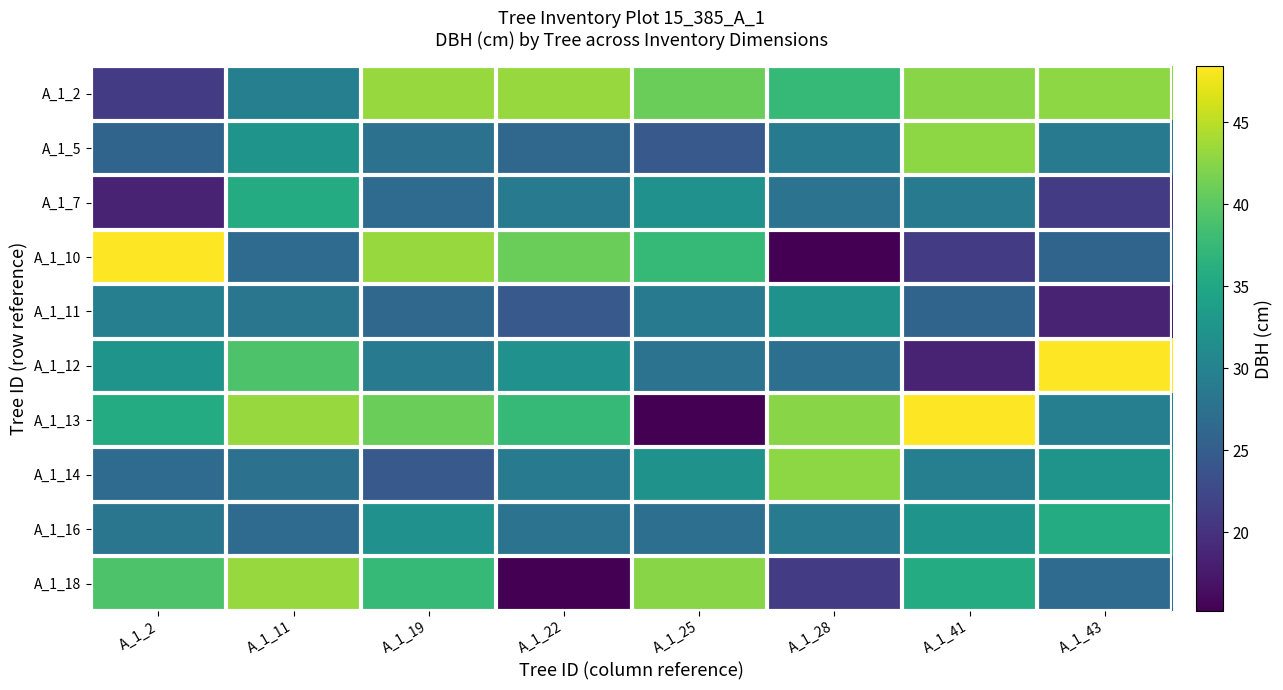

Reading right to left, transcribe all the data shown in this chart.

A_1_2: A_1_43=42.8	A_1_41=42.5	A_1_28=37.5	A_1_25=41.0	A_1_22=43.2	A_1_19=43.3	A_1_11=29.5	A_1_2=21.1
A_1_5: A_1_43=28.9	A_1_41=42.8	A_1_28=29.0	A_1_25=24.5	A_1_22=26.4	A_1_19=27.8	A_1_11=32.4	A_1_2=25.9
A_1_7: A_1_43=21.1	A_1_41=28.9	A_1_28=27.9	A_1_25=32.0	A_1_22=29.0	A_1_19=26.8	A_1_11=35.6	A_1_2=18.5
A_1_10: A_1_43=25.9	A_1_41=21.1	A_1_28=15.2	A_1_25=37.5	A_1_22=41.0	A_1_19=43.2	A_1_11=26.9	A_1_2=48.4
A_1_11: A_1_43=18.5	A_1_41=25.9	A_1_28=32.2	A_1_25=29.0	A_1_22=24.5	A_1_19=26.4	A_1_11=28.2	A_1_2=29.5
A_1_12: A_1_43=48.4	A_1_41=18.5	A_1_28=27.4	A_1_25=27.9	A_1_22=32.0	A_1_19=29.0	A_1_11=39.1	A_1_2=32.4
A_1_13: A_1_43=29.5	A_1_41=48.4	A_1_28=42.5	A_1_25=15.2	A_1_22=37.5	A_1_19=41.0	A_1_11=43.3	A_1_2=35.6
A_1_14: A_1_43=32.4	A_1_41=29.5	A_1_28=42.8	A_1_25=32.2	A_1_22=29.0	A_1_19=24.5	A_1_11=27.8	A_1_2=26.9
A_1_16: A_1_43=35.6	A_1_41=32.4	A_1_28=28.9	A_1_25=27.4	A_1_22=27.9	A_1_19=32.0	A_1_11=26.8	A_1_2=28.2
A_1_18: A_1_43=26.9	A_1_41=35.6	A_1_28=21.1	A_1_25=42.5	A_1_22=15.2	A_1_19=37.5	A_1_11=43.2	A_1_2=39.1